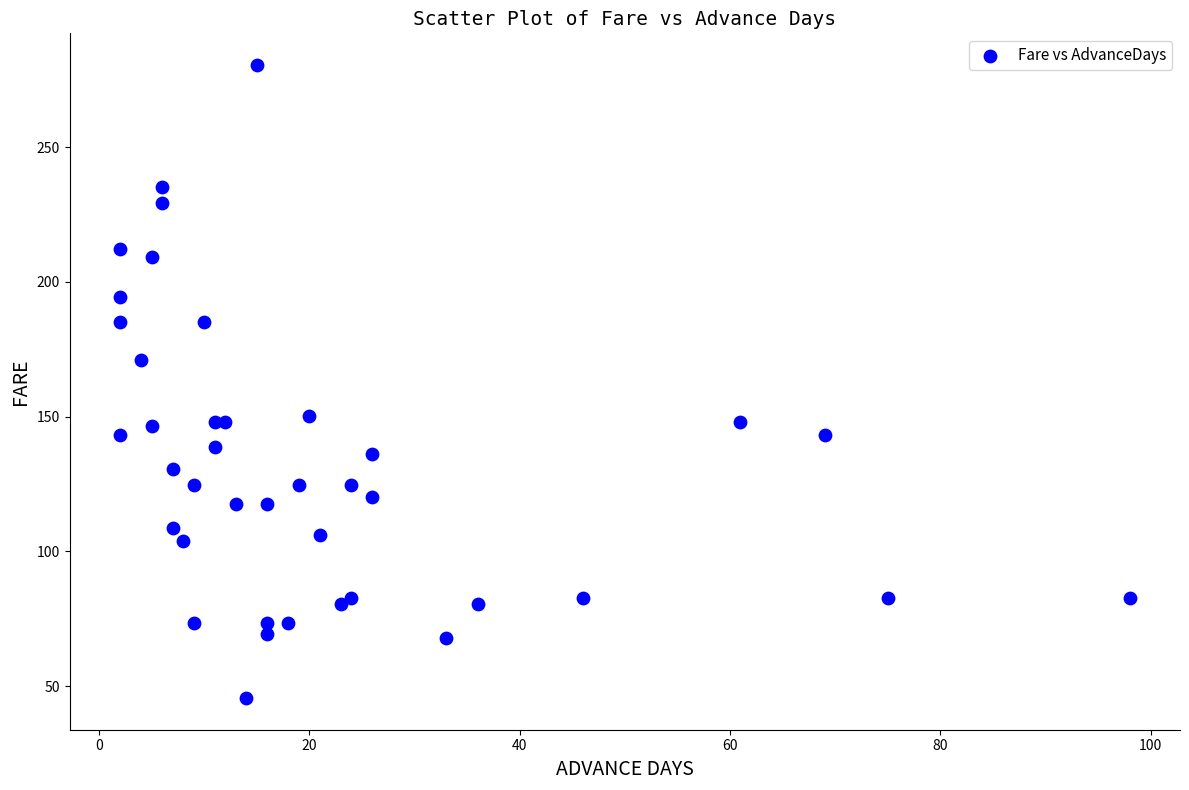

What Y value in the scatter plot is closest to 163?

171.2